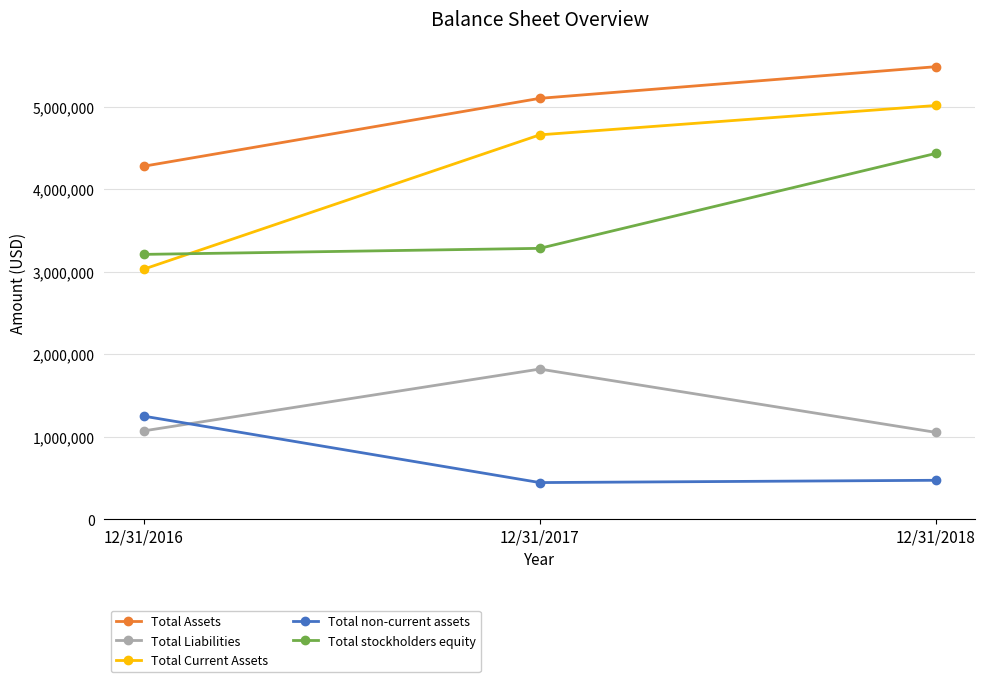

The Total Current Assets series shows 5013032 at 12/31/2018. True or false?

True